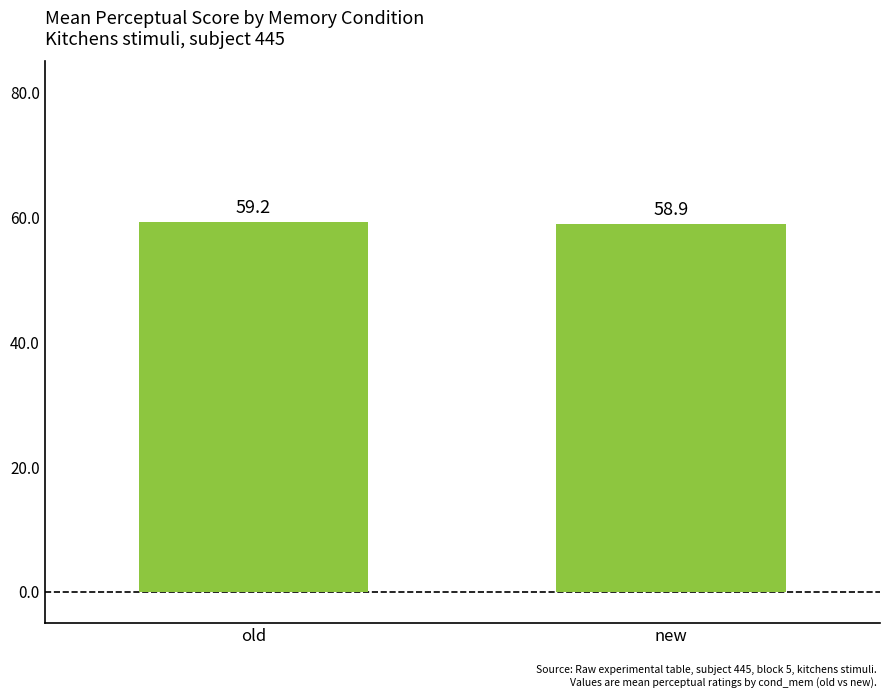

How many values are between 58 and 59?

1